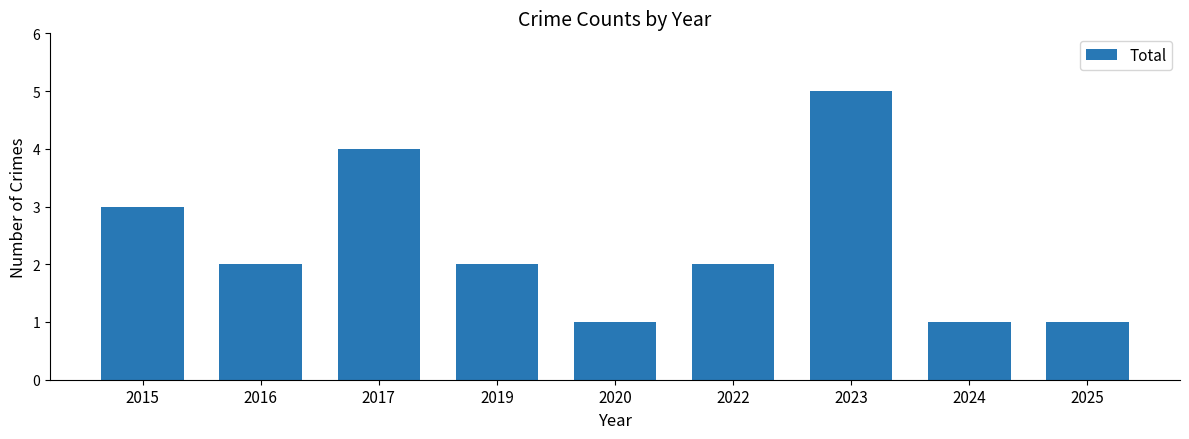

What is the minimum value shown in the chart?

1